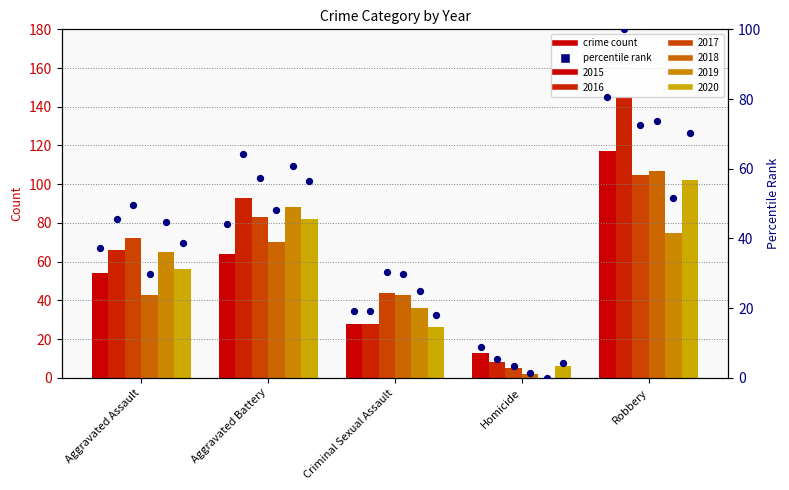

At which category is the sum across all series the highest?

Robbery